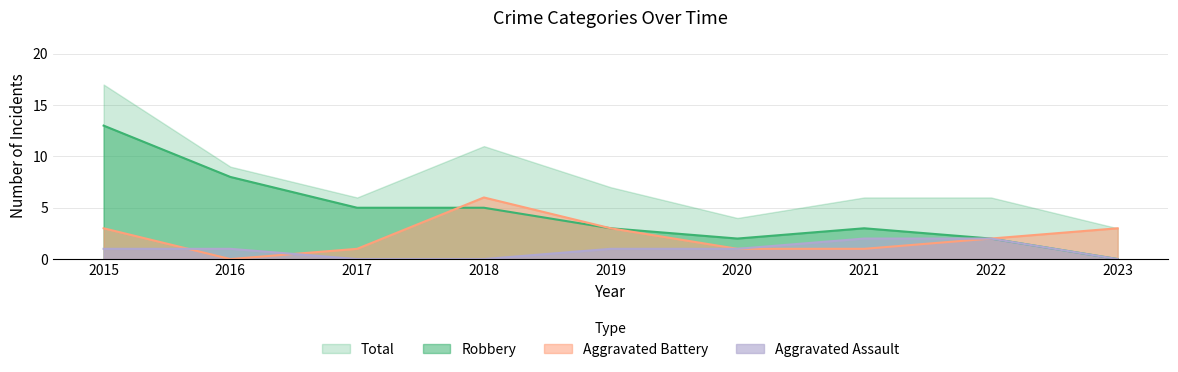

List the series in order of their overall mean, highest first.

Total, Robbery, Aggravated Battery, Aggravated Assault